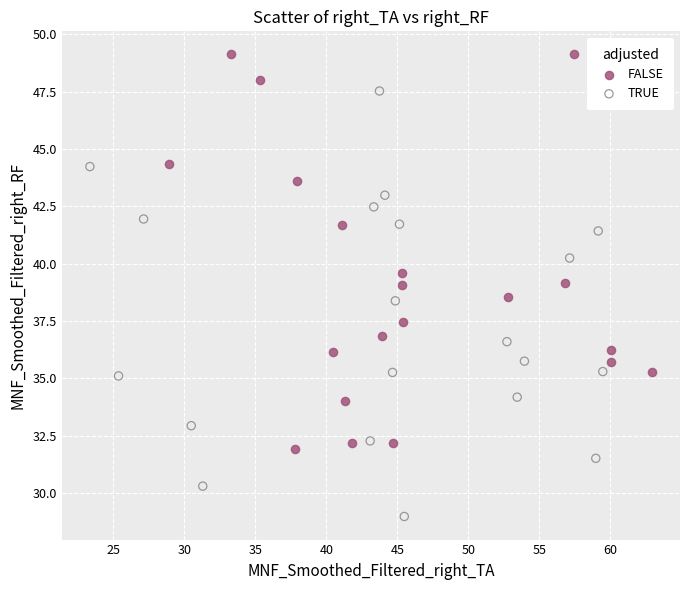

Which series has the widest spread of Y values?

TRUE